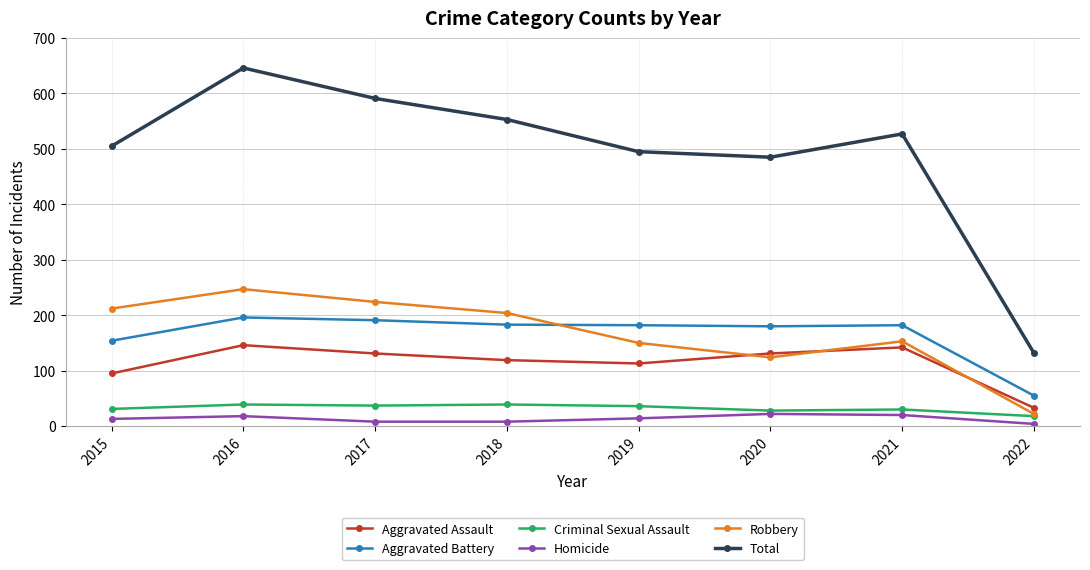

The Aggravated Assault series shows 95 at 2015. True or false?

True